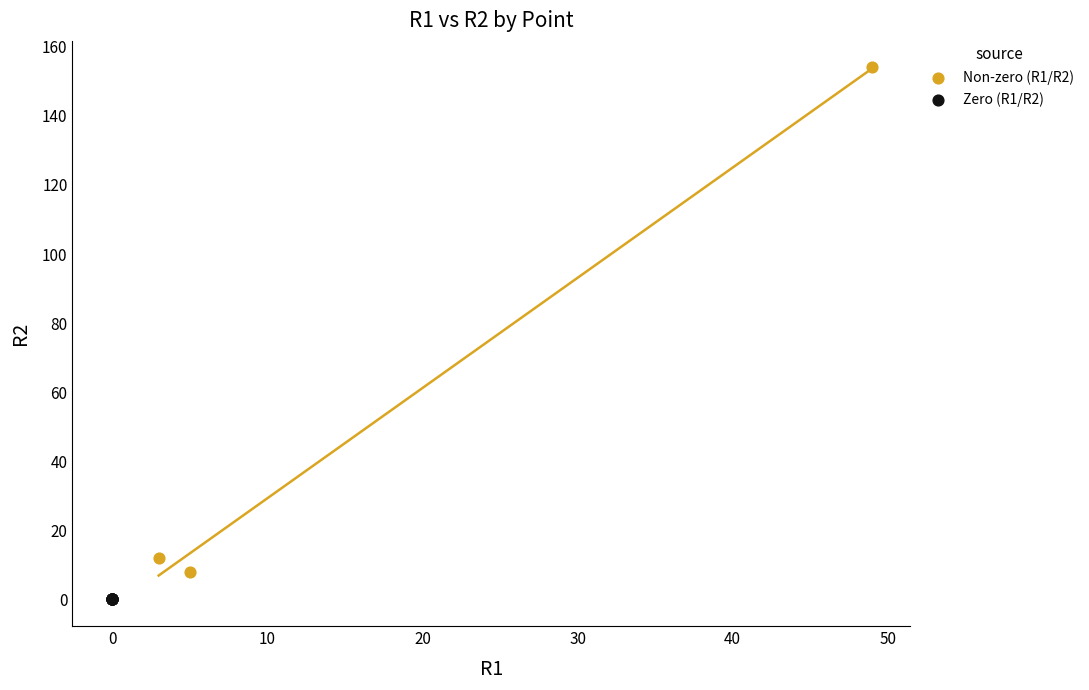

Which series reaches the maximum Y coordinate?

Non-zero (R1/R2)